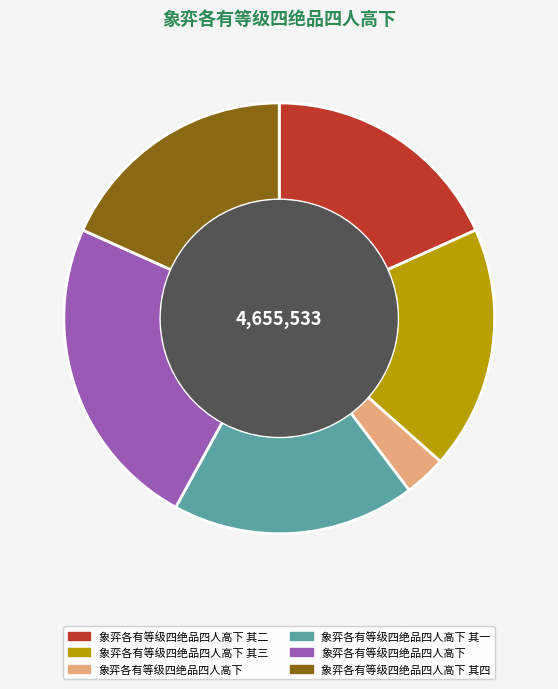

Does any single category account for the majority?

No